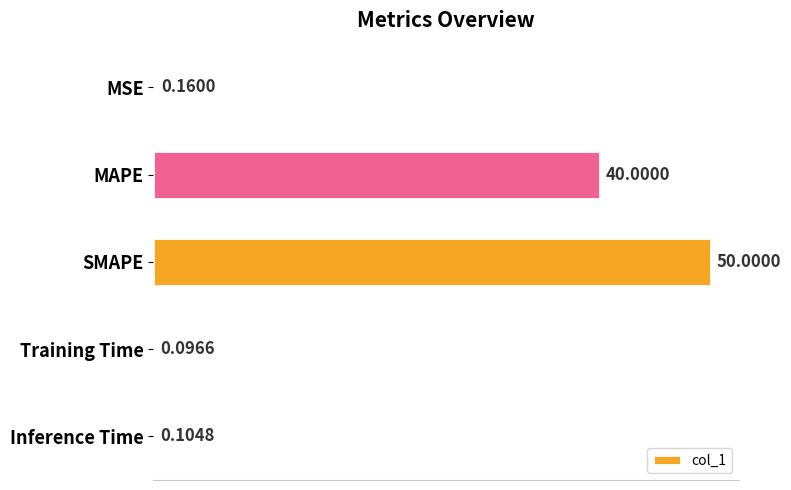

What is the change in value from MAPE to SMAPE?

+10.0